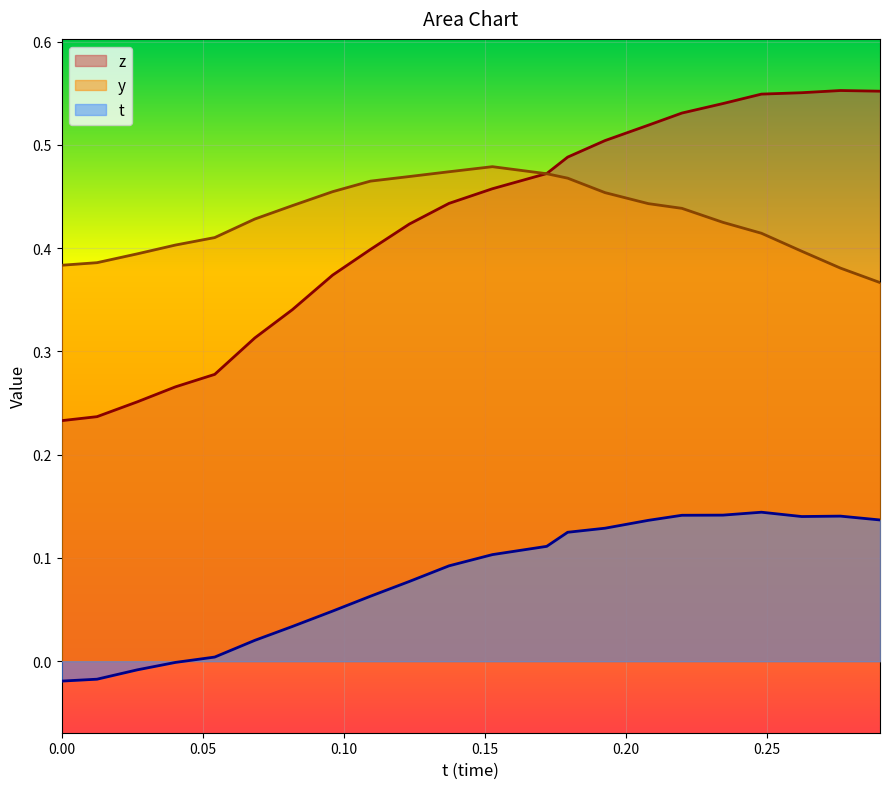

How many lines are shown in the chart?

3